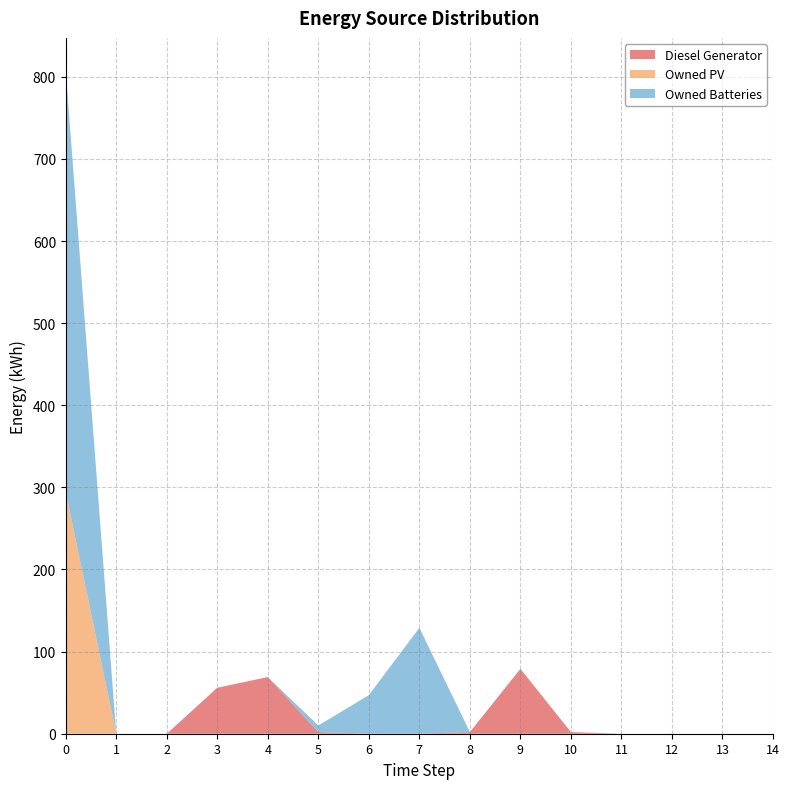

Reading left to right, what are all the values shown in this chart?

Diesel Generator: 0=0	1=0	2=0	3=56	4=69	5=2	6=0	7=0	8=2	9=79	10=2	11=0	12=0	13=0	14=0
Owned PV: 0=294	1=0	2=0	3=0	4=0	5=0	6=0	7=0	8=0	9=0	10=0	11=0	12=0	13=0	14=0
Owned Batteries: 0=513	1=0	2=0	3=0	4=0	5=8	6=47	7=129	8=0	9=0	10=0	11=0	12=0	13=0	14=0